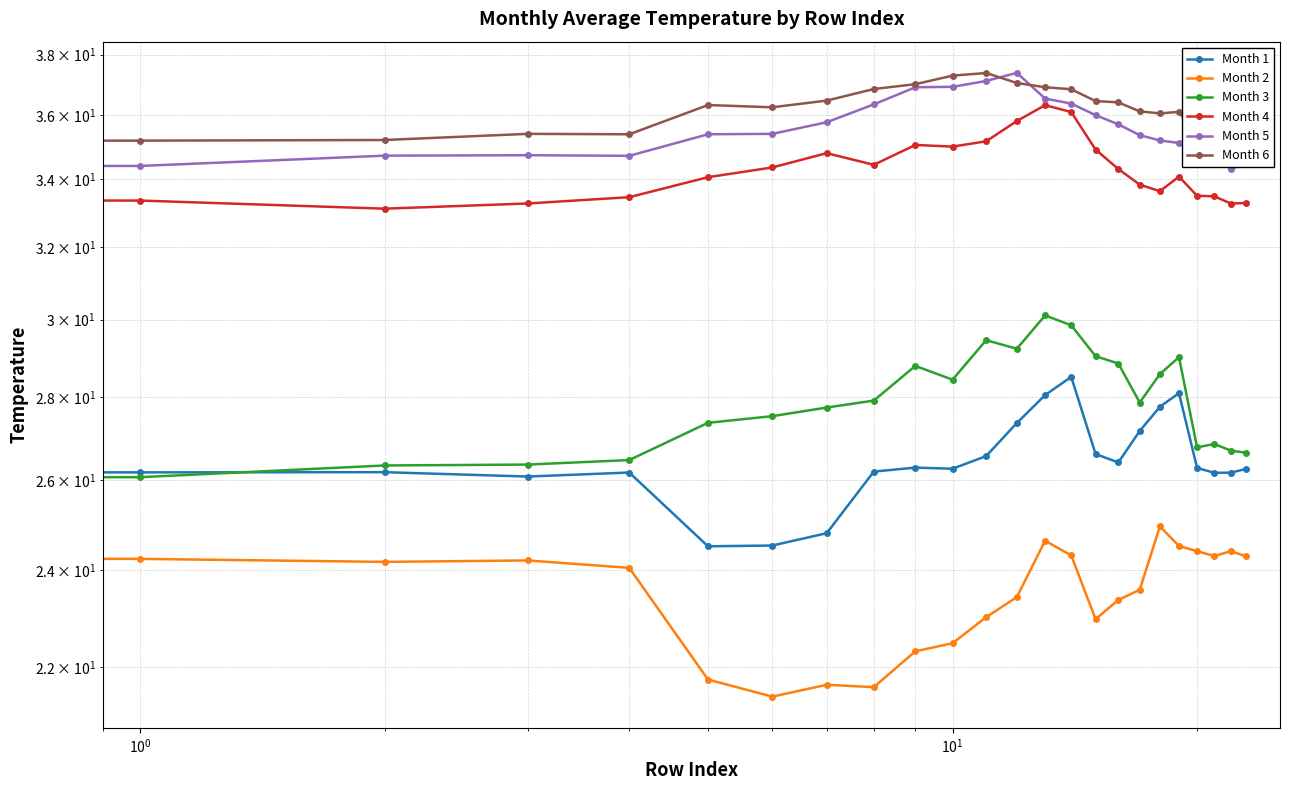

True or false: Month 2 and Month 1 cross at least once.

False